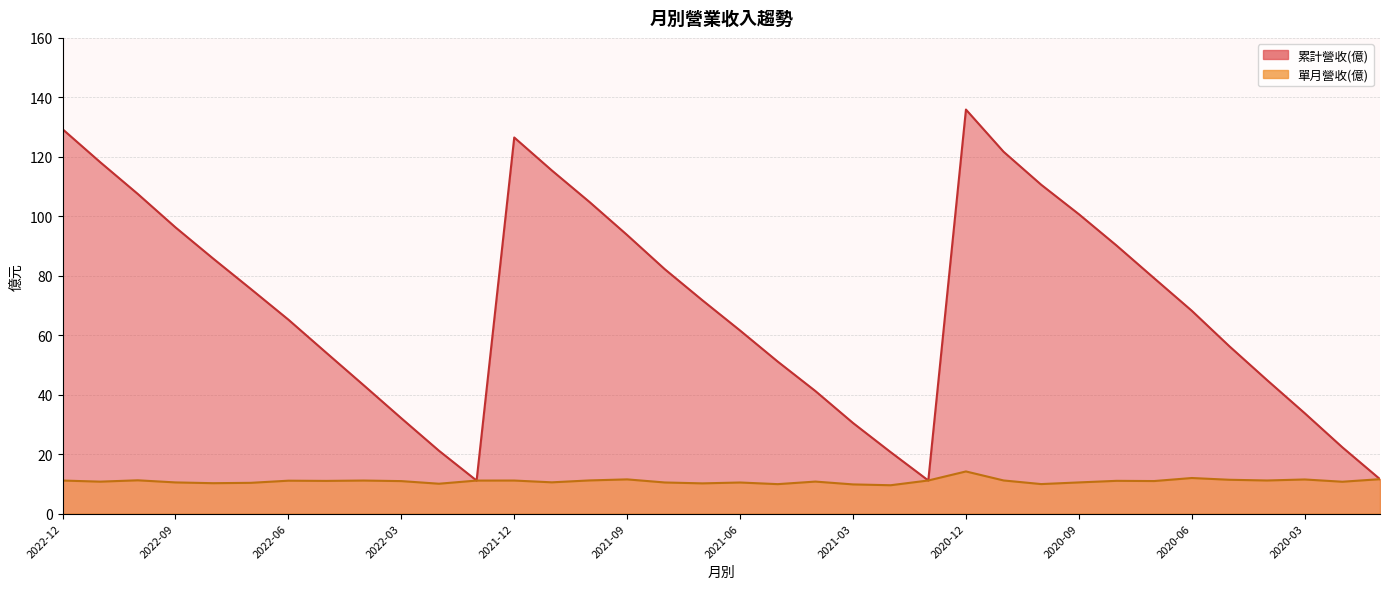

Reading left to right, what are all the values shown in this chart?

累計營收(億): 2022-12=129.3	2022-11=118.2	2022-10=107.5	2022-09=96.3	2022-08=85.8	2022-07=75.6	2022-06=65.2	2022-05=54.2	2022-04=43.2	2022-03=32.1	2022-02=21.1	2022-01=11.1	2021-12=126.5	2021-11=115.4	2021-10=104.8	2021-09=93.7	2021-08=82.2	2021-07=71.7	2021-06=61.6	2021-05=51.1	2021-04=41.2	2021-03=30.5	2021-02=20.7	2021-01=11.1	2020-12=135.9	2020-11=121.7	2020-10=110.6	2020-09=100.7	2020-08=90.2	2020-07=79.2	2020-06=68.2	2020-05=56.3	2020-04=44.9	2020-03=33.8	2020-02=22.3	2020-01=11.6
單月營收(億): 2022-12=11.1	2022-11=10.7	2022-10=11.2	2022-09=10.5	2022-08=10.2	2022-07=10.3	2022-06=11.1	2022-05=11.0	2022-04=11.1	2022-03=10.9	2022-02=10.0	2022-01=11.1	2021-12=11.1	2021-11=10.5	2021-10=11.2	2021-09=11.5	2021-08=10.5	2021-07=10.2	2021-06=10.4	2021-05=9.9	2021-04=10.8	2021-03=9.8	2021-02=9.5	2021-01=11.1	2020-12=14.2	2020-11=11.1	2020-10=9.9	2020-09=10.5	2020-08=11.0	2020-07=10.9	2020-06=12.0	2020-05=11.4	2020-04=11.1	2020-03=11.5	2020-02=10.7	2020-01=11.6